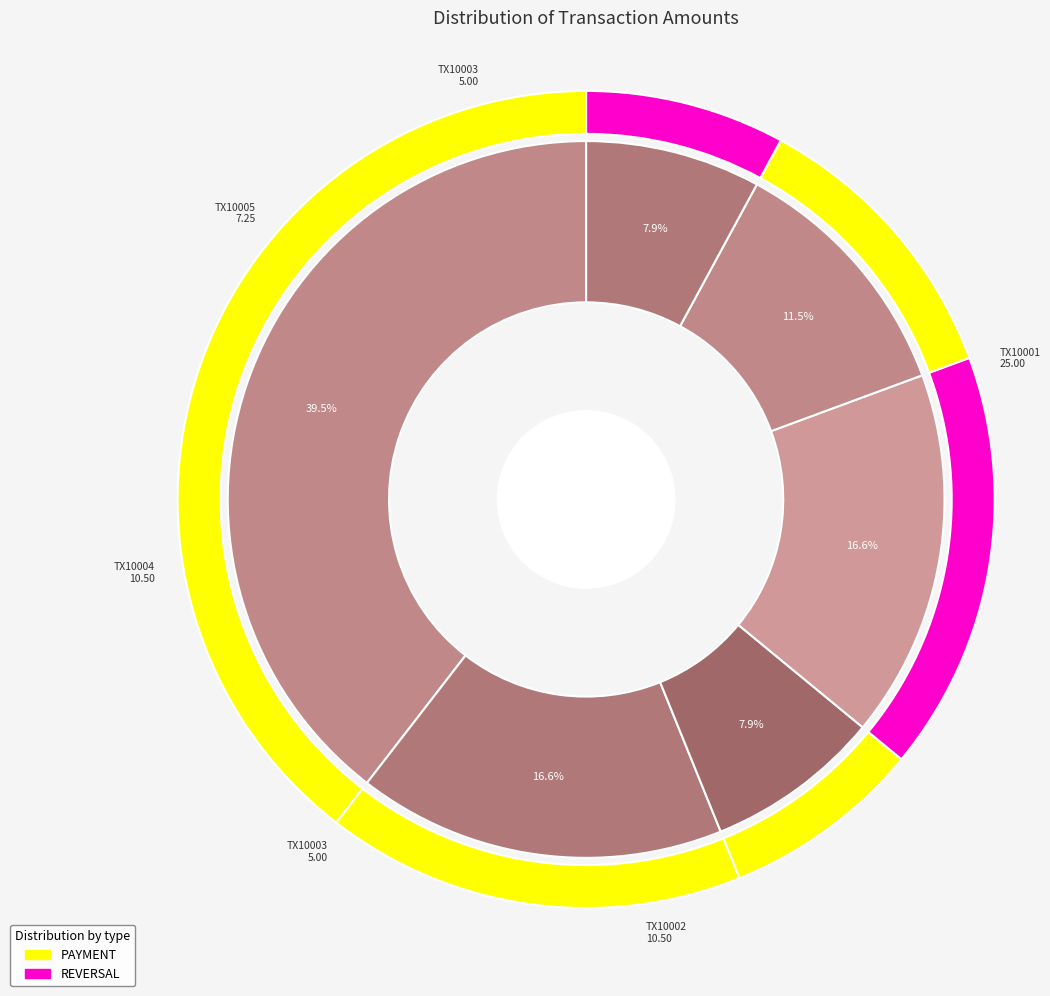

To the nearest percent, what portion does TX10004 represent?

17%